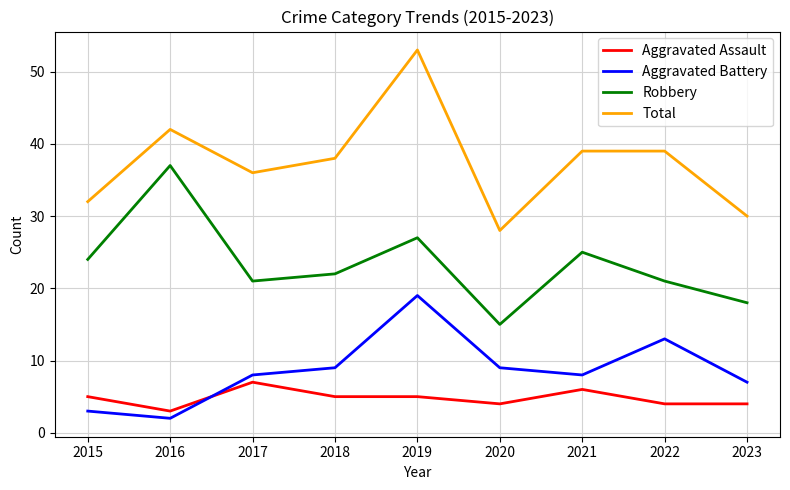

What are all the series names shown in the legend?

Aggravated Assault, Aggravated Battery, Robbery, Total